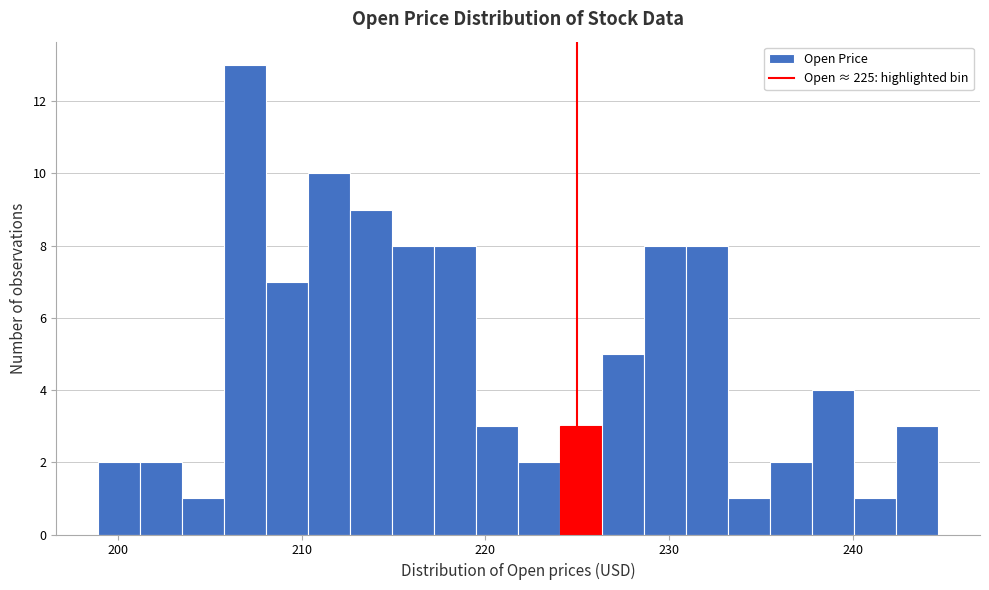

Around what value on the x-axis is the tallest bar? Give the approximate position of its centre, as read against the axis.

207